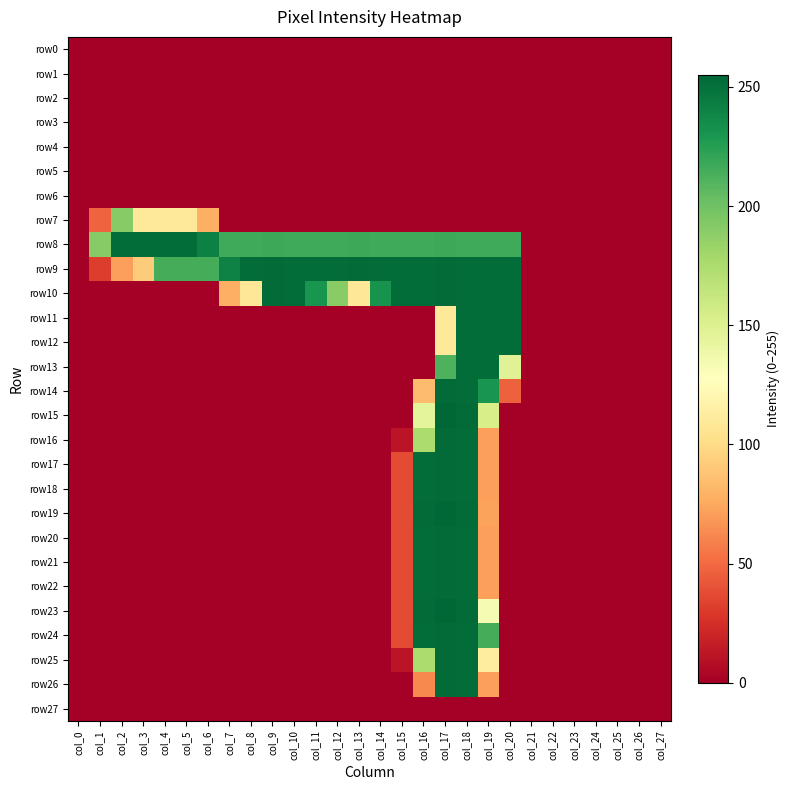

Which has a higher value, col_2 or col_0?

col_2